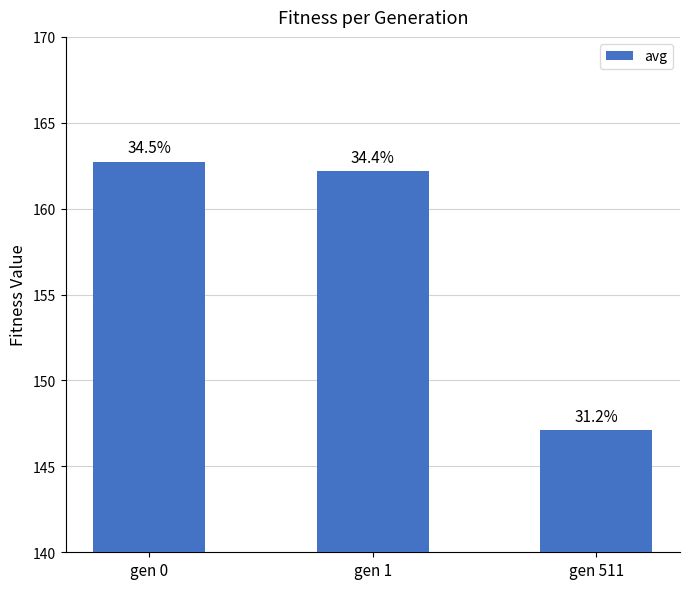

How many bars are there in total?

3